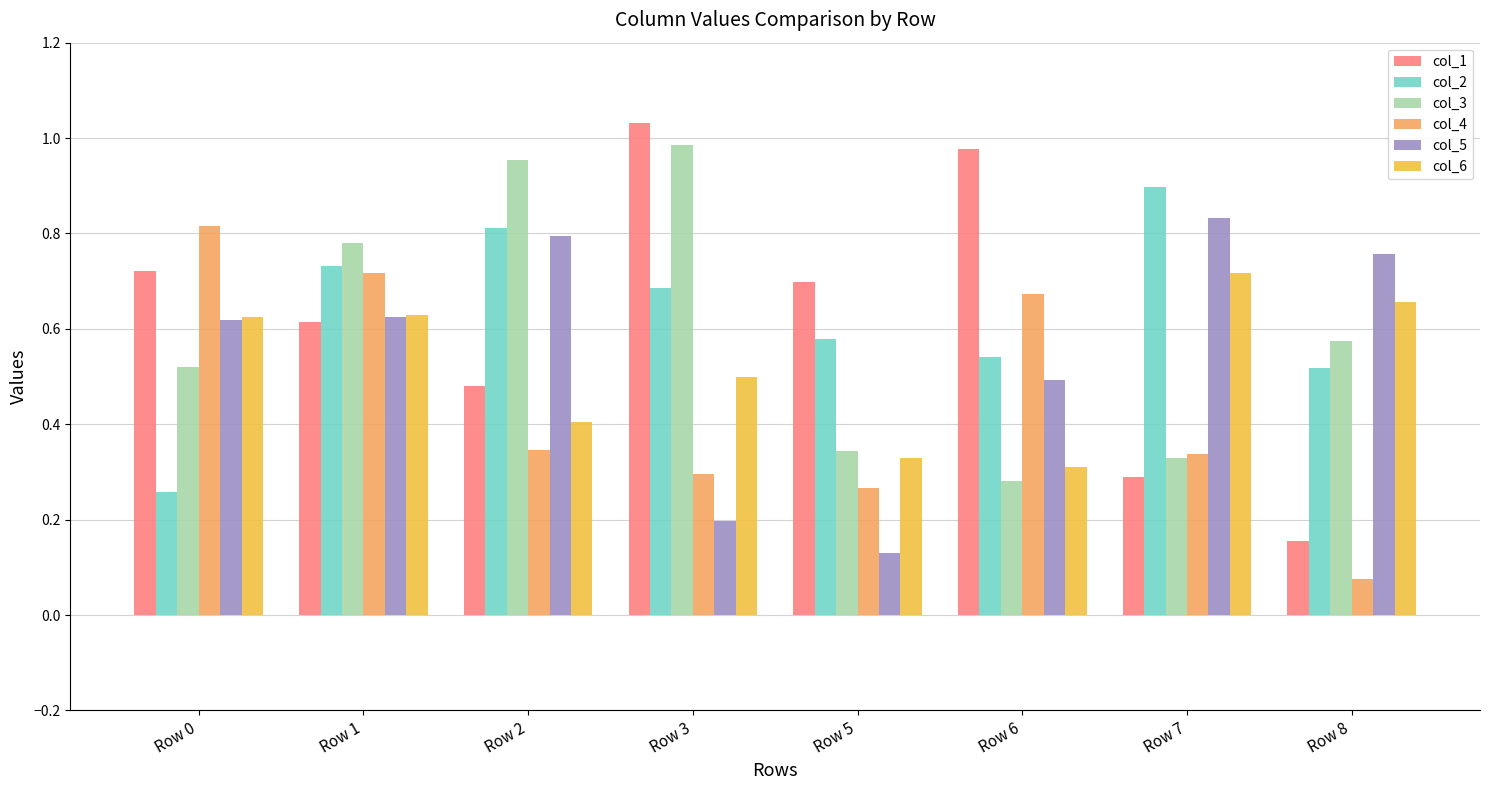

Rank the series by their maximum value, from highest to lowest.

col_1, col_3, col_2, col_5, col_4, col_6